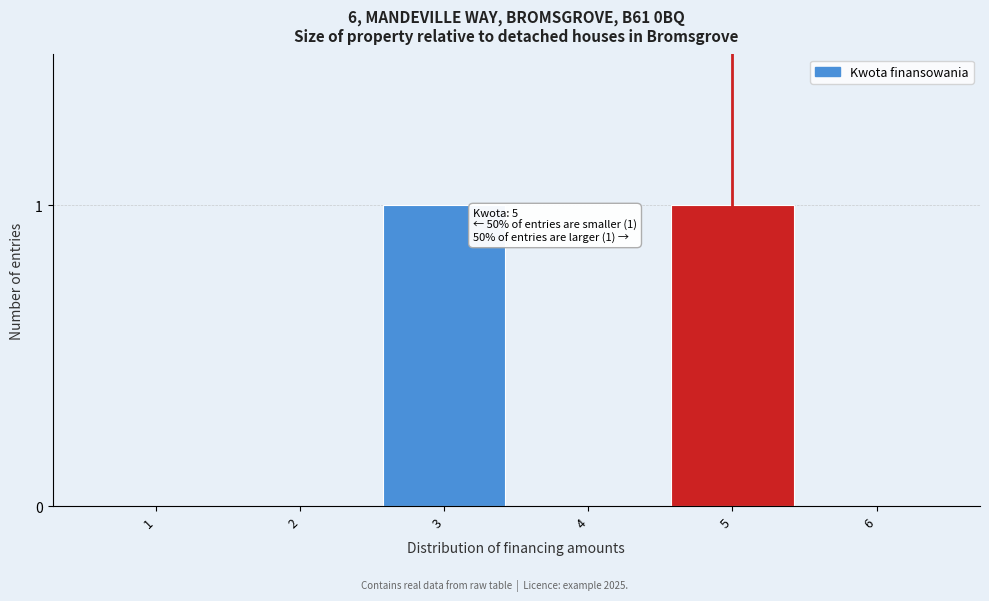

Reading left to right, what are all the values shown in this chart?

1=0	2=0	3=1	4=0	5=1	6=0